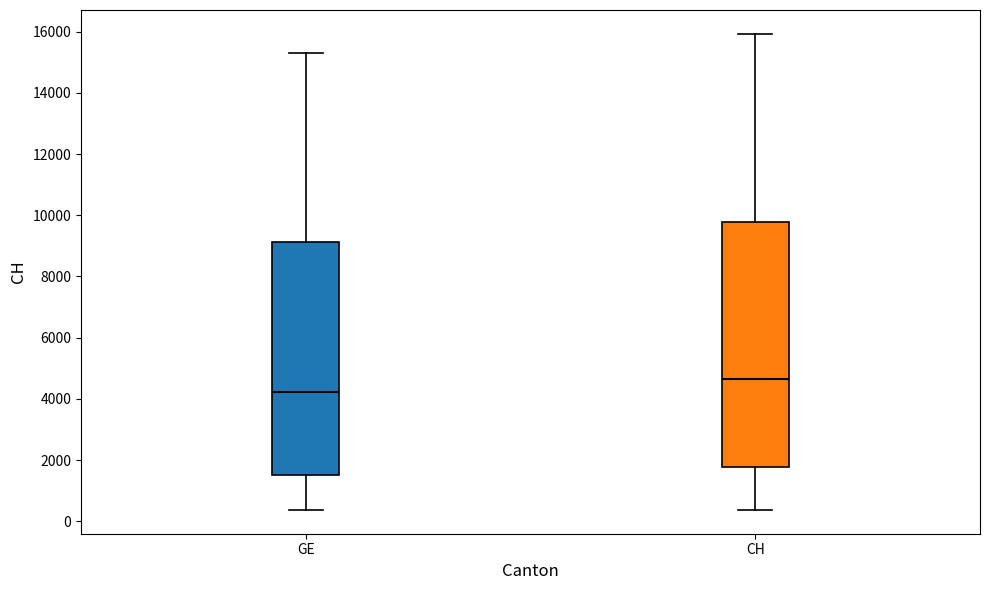

Which box has the lowest median line?

GE